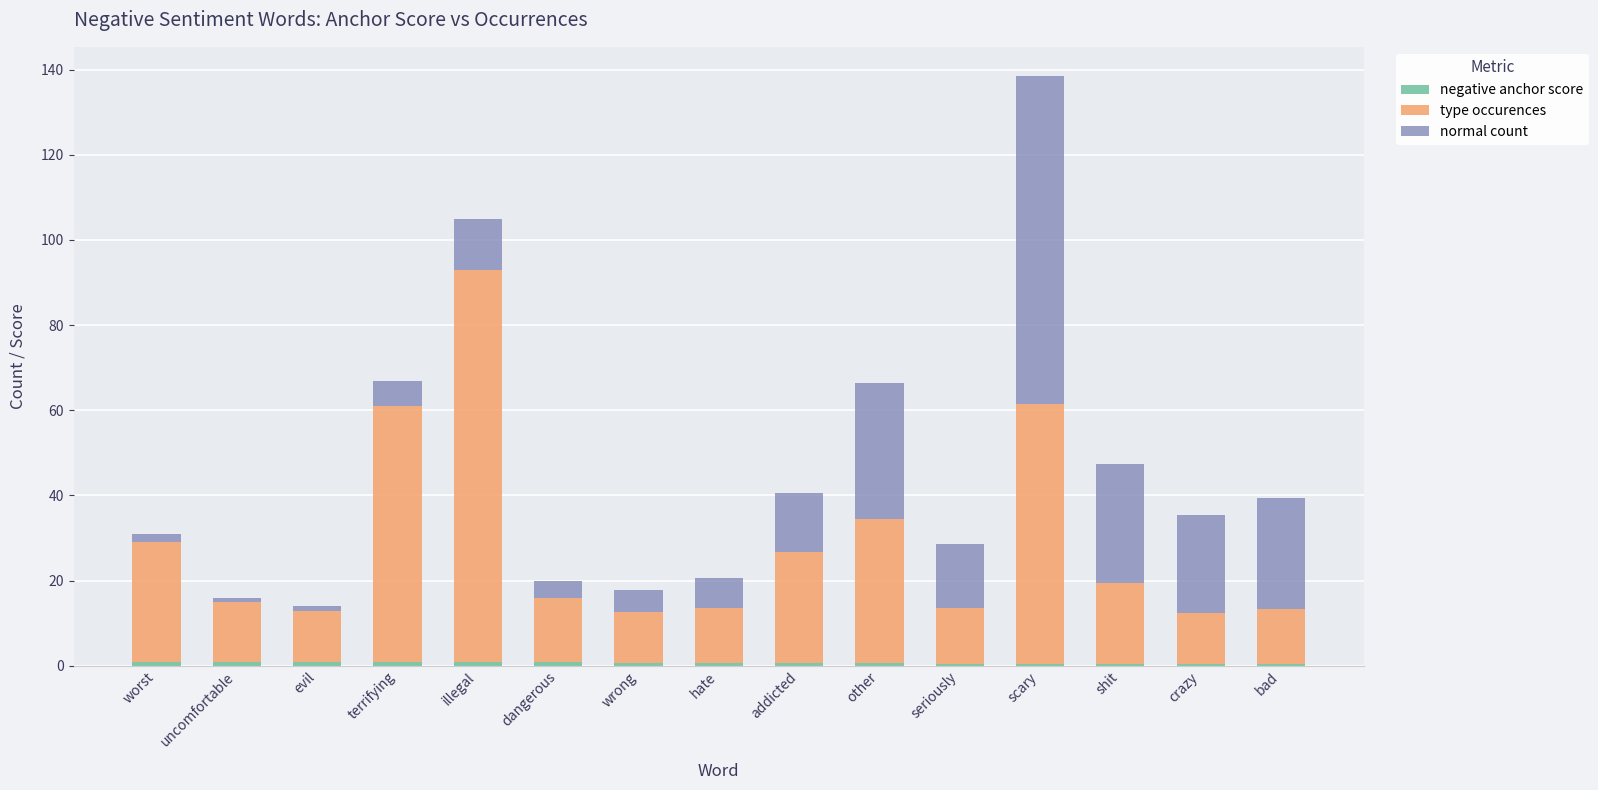

At which category is the sum across all series the highest?

scary